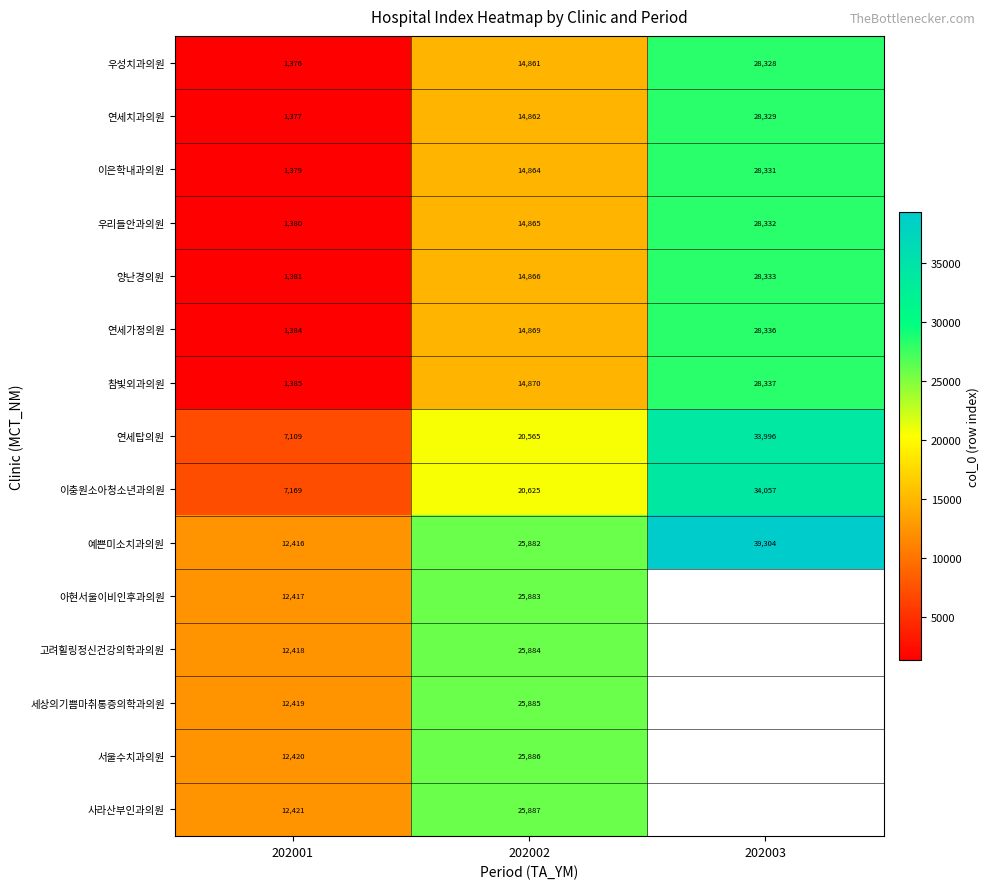

What is the sum of the 세상의기쁨마취통증의학과의원 values at 202001 and 202002?

38304